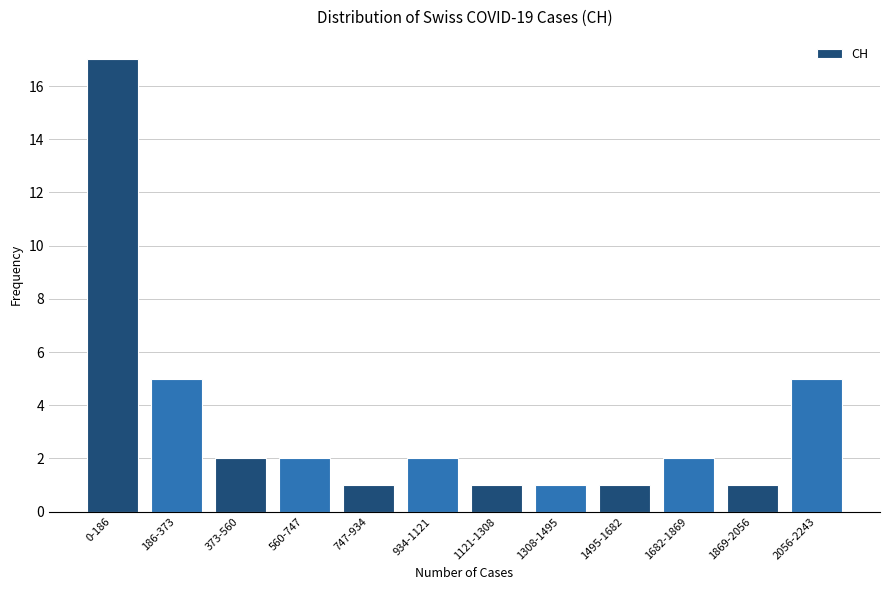

Reading right to left, extract all data points from this chart.

2056-2243=5	1869-2056=1	1682-1869=2	1495-1682=1	1308-1495=1	1121-1308=1	934-1121=2	747-934=1	560-747=2	373-560=2	186-373=5	0-186=17